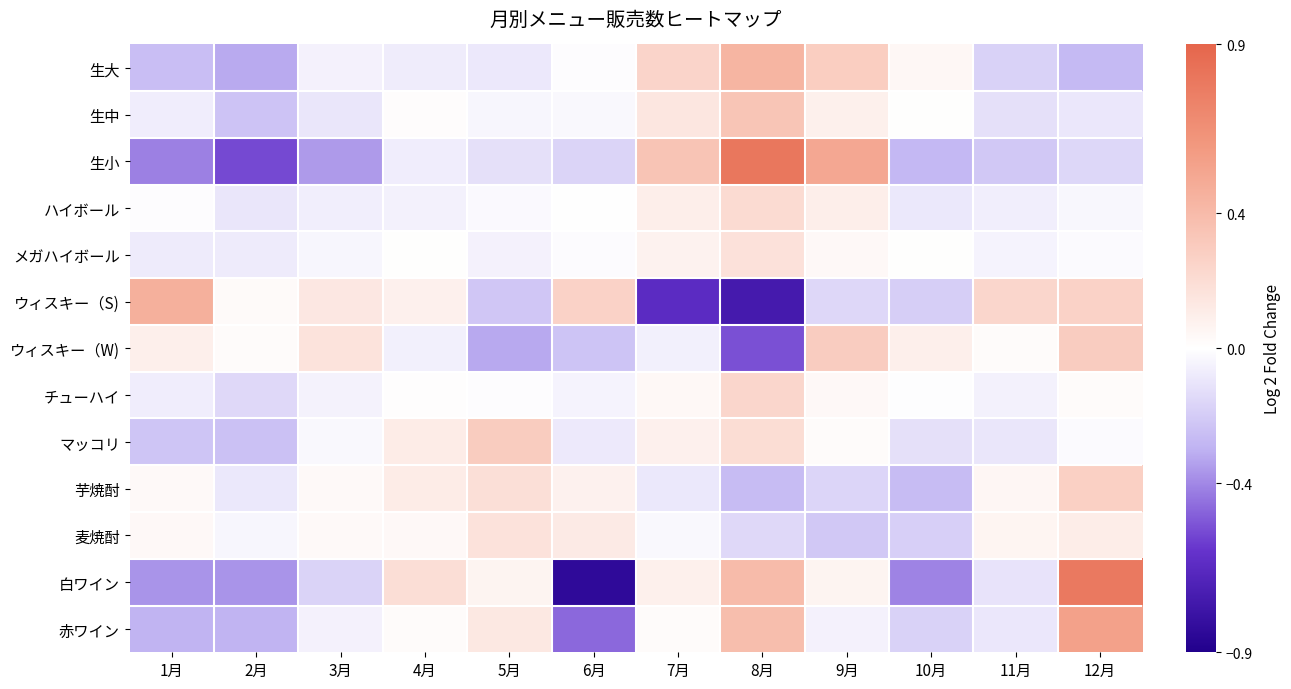

At how many categories does at least one series exceed 0?

12